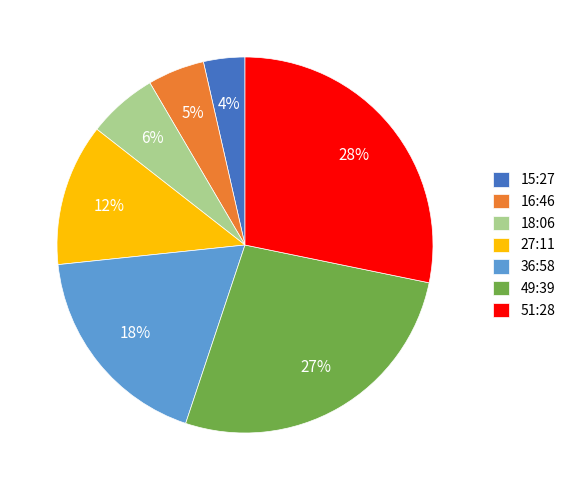

Between 16:46 and 36:58, which is larger?

36:58